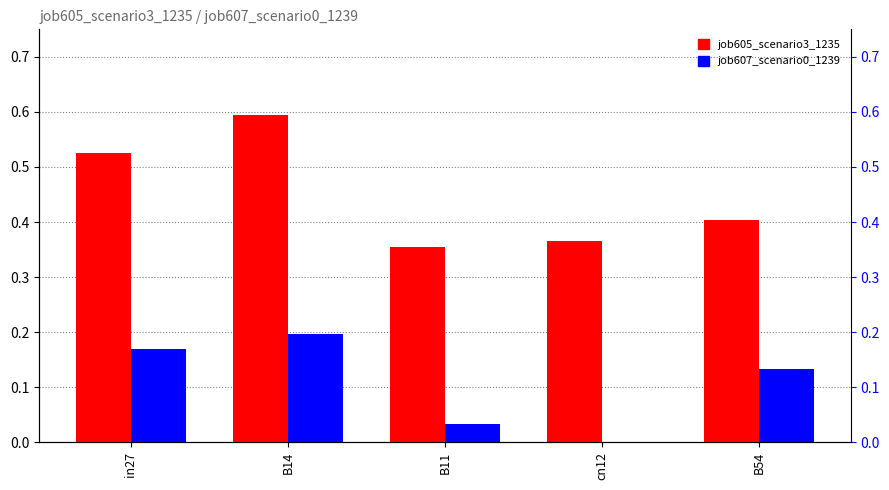

Between cn12 and B11, which is larger?

cn12